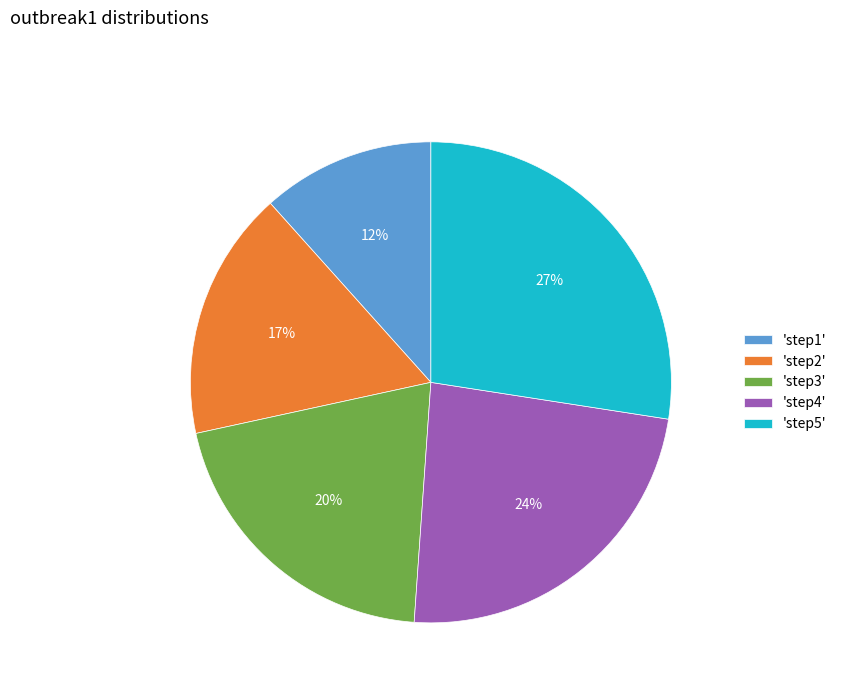

Which category has the smallest portion of the pie?

'step1'